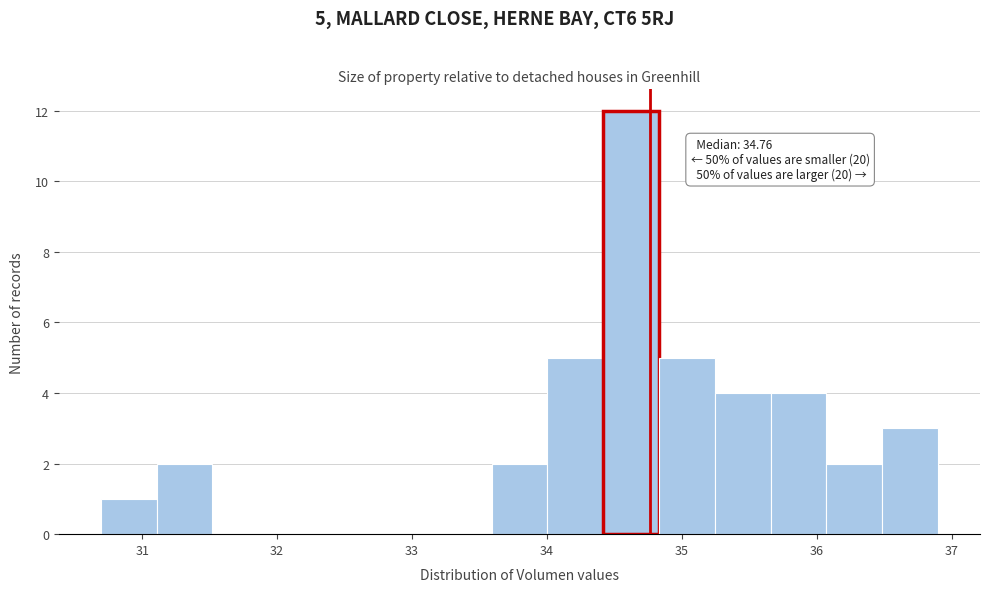

Which range on the x-axis has the tallest bar?

34.4 to 34.8